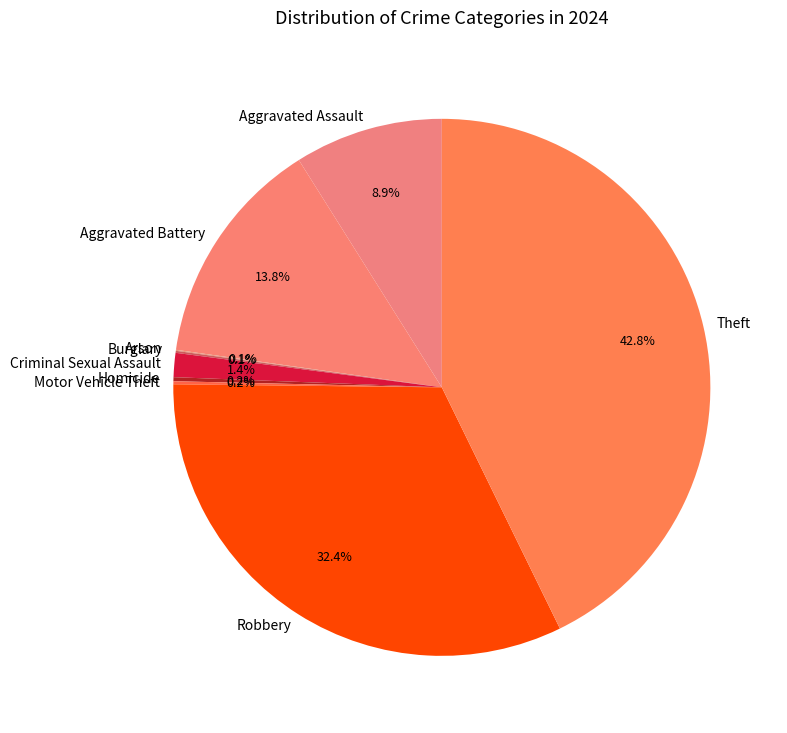

What portion of the pie excludes Aggravated Assault?

91.1%